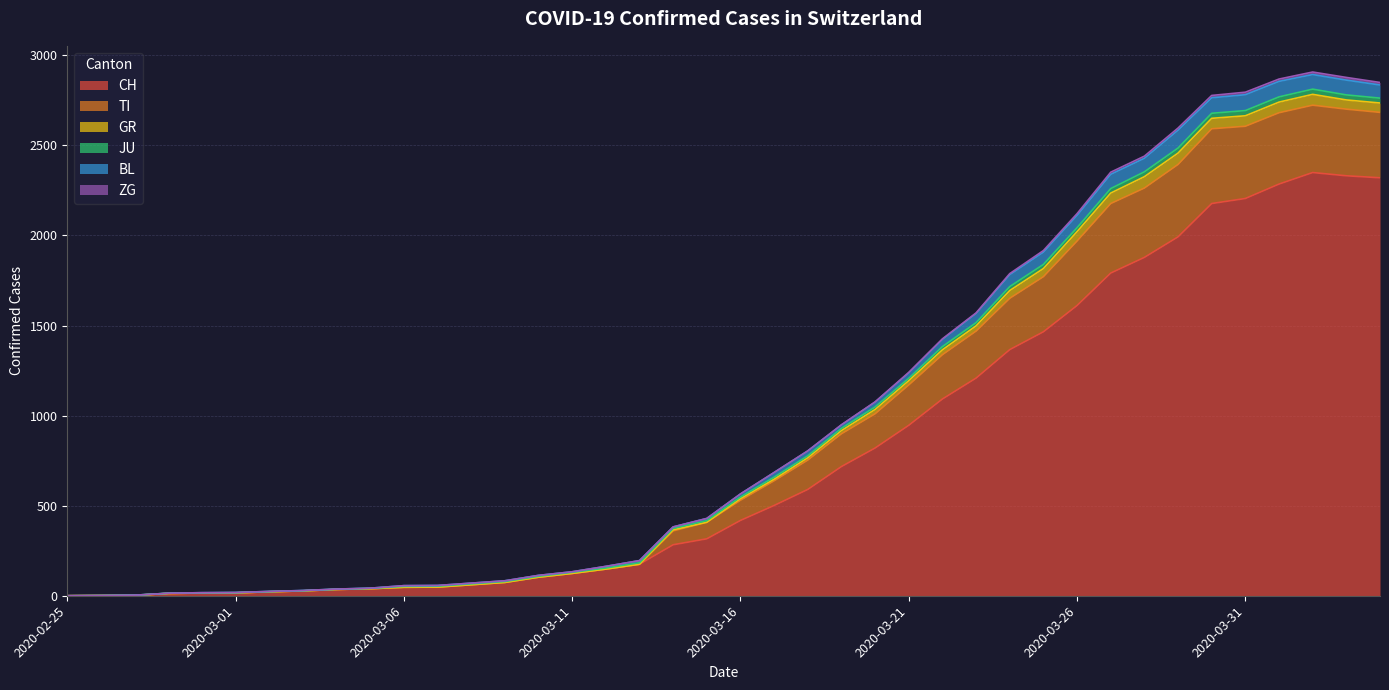

Does the chart have visible grid lines?

Yes